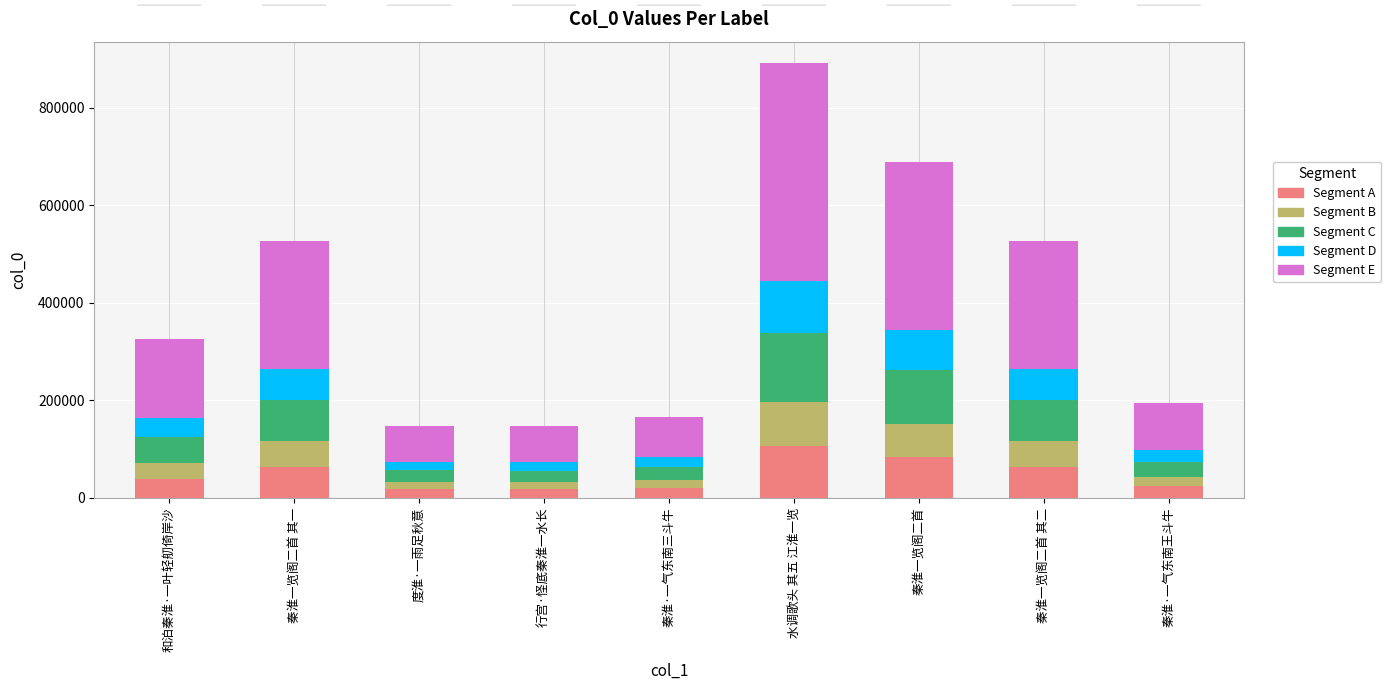

Does the chart contain any negative values?

No